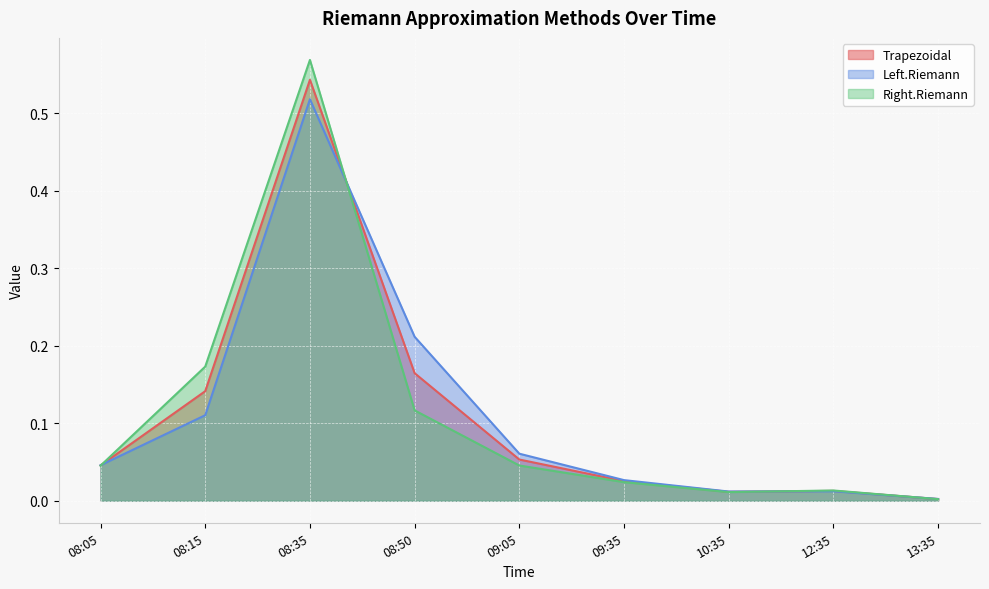

At which category does Trapezoidal reach its first local peak?

08:35